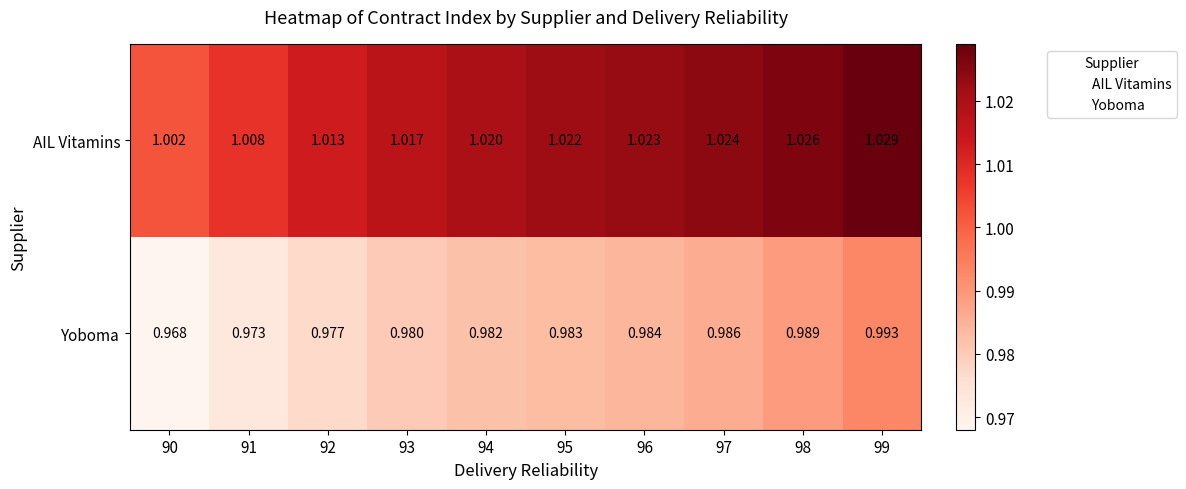

List the series in order of their peak value, highest first.

AIL Vitamins, Yoboma